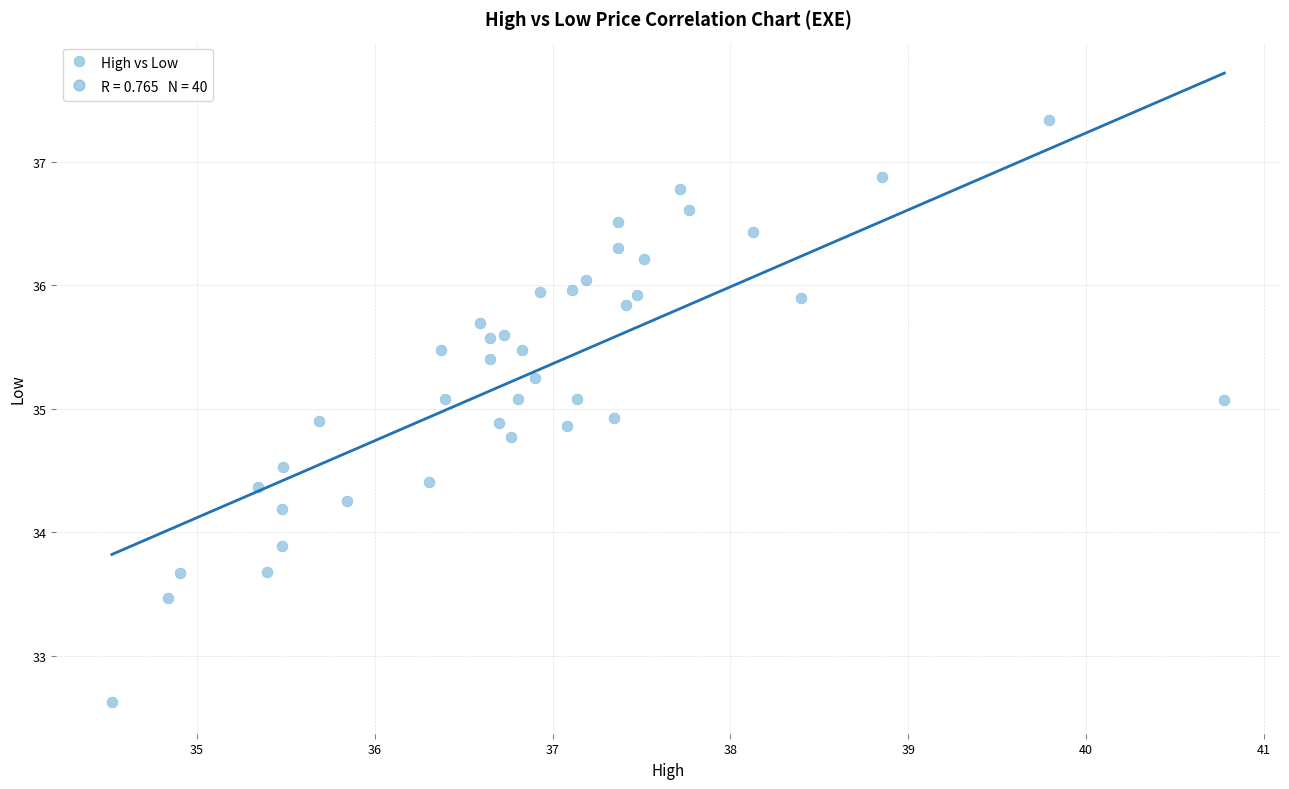

What is the range of Y values (max minus min)?

4.7